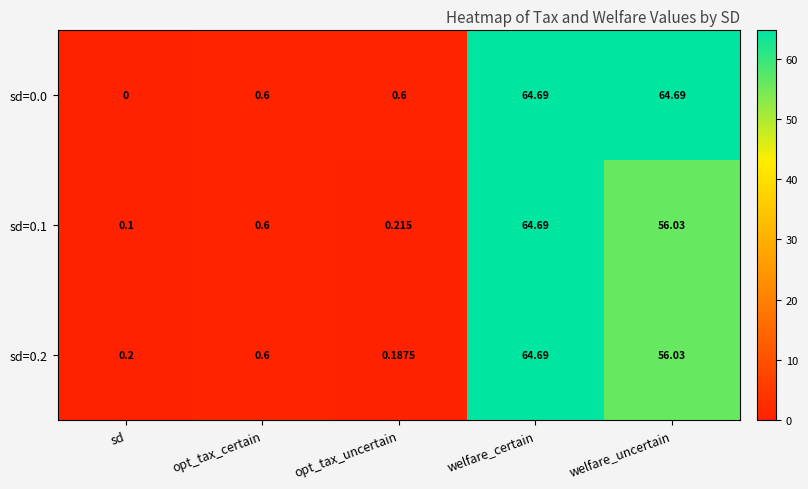

Which label corresponds to the smallest value in the chart?

sd